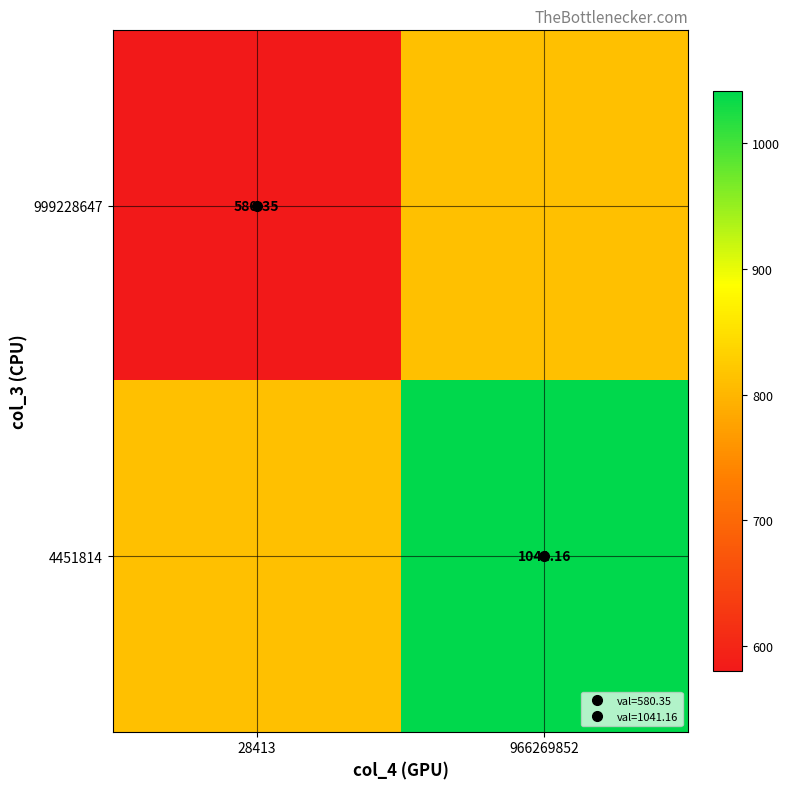

Which label corresponds to the largest value in the chart?

966269852